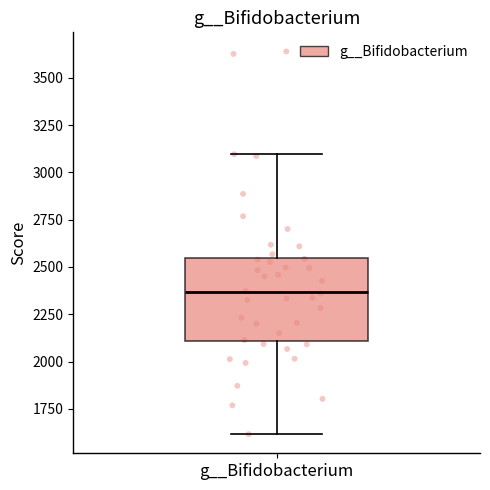

Transcribe this box plot: give where the median line is, the range the box spans, and where the two whiskers end, as read against the y-axis. The values are not printed on the chart, so give them approximately, as read against the axis.

median 2350, box 2100 to 2550, whiskers 1600 to 3100